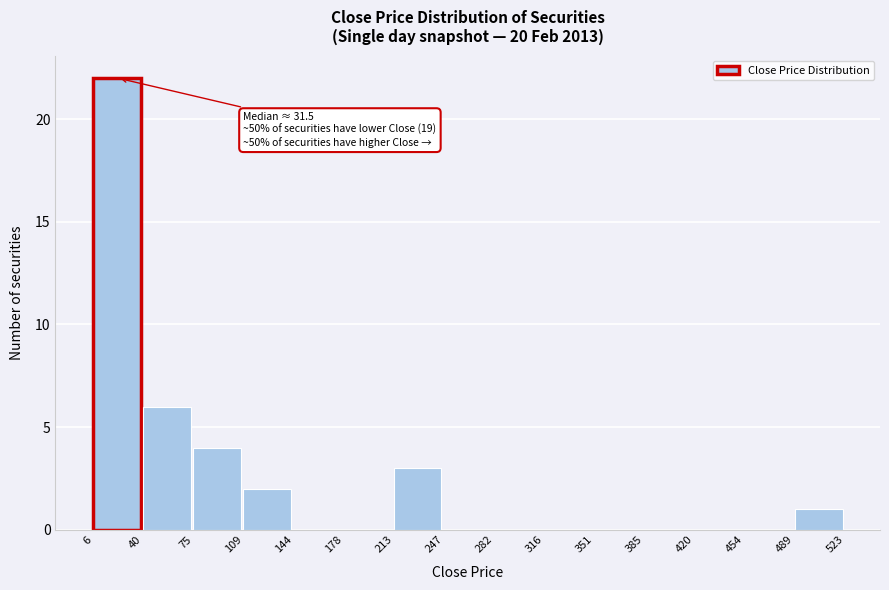

Which range on the x-axis has the tallest bar?

6 to 40